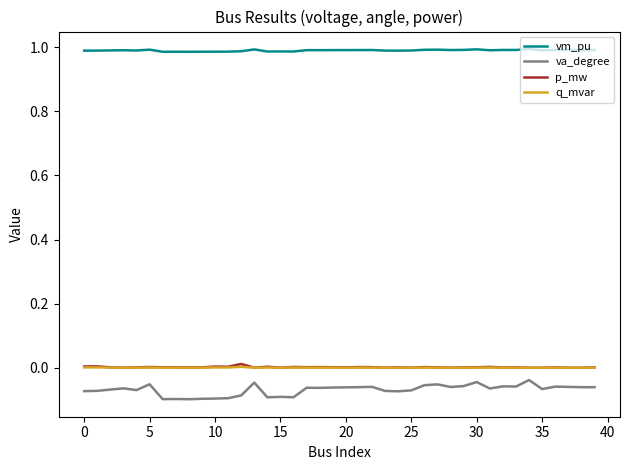

True or false: va_degree and vm_pu intersect in this chart.

False